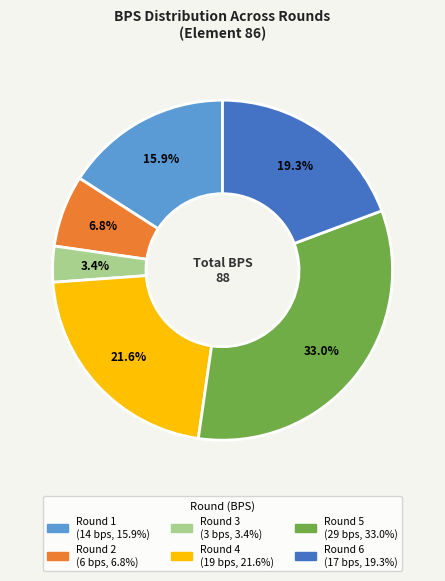

Is there a majority slice in this chart?

No